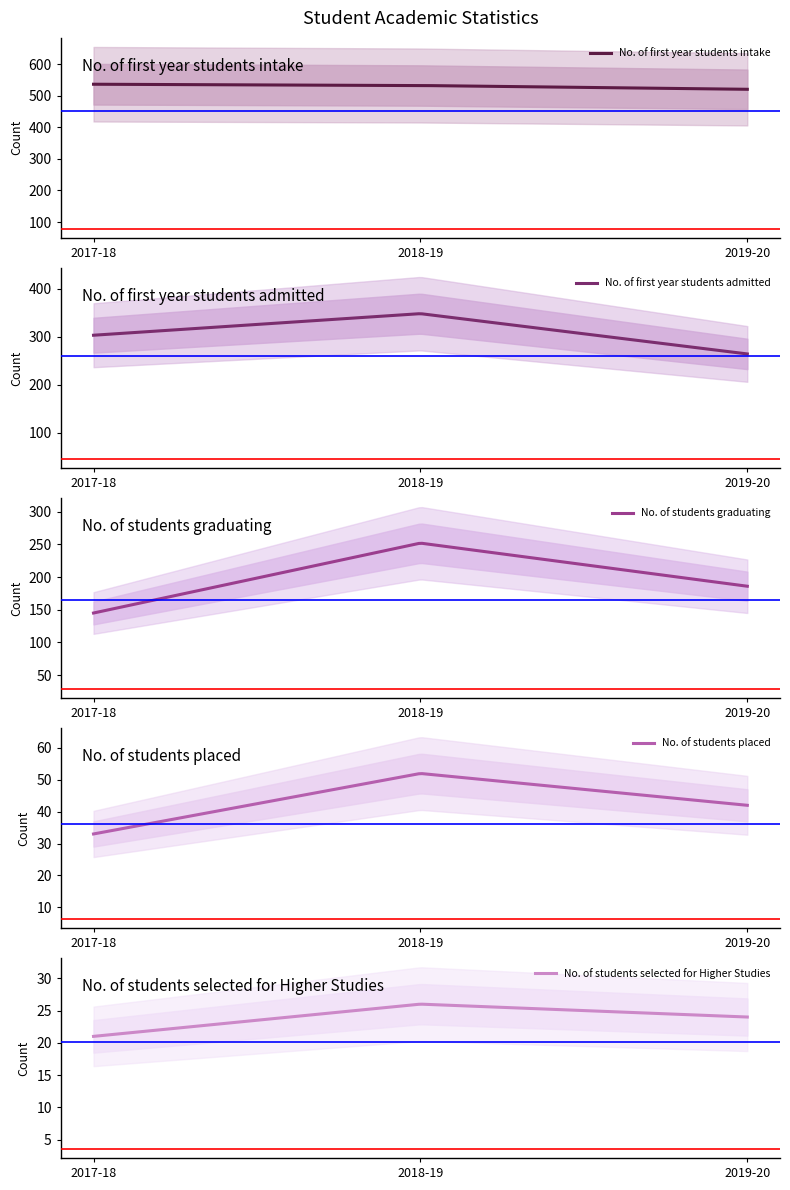

List the series in order of their peak value, lowest first.

No. of students selected for Higher Studies, No. of students placed, No. of students graduating, No. of first year students admitted, No. of first year students intake